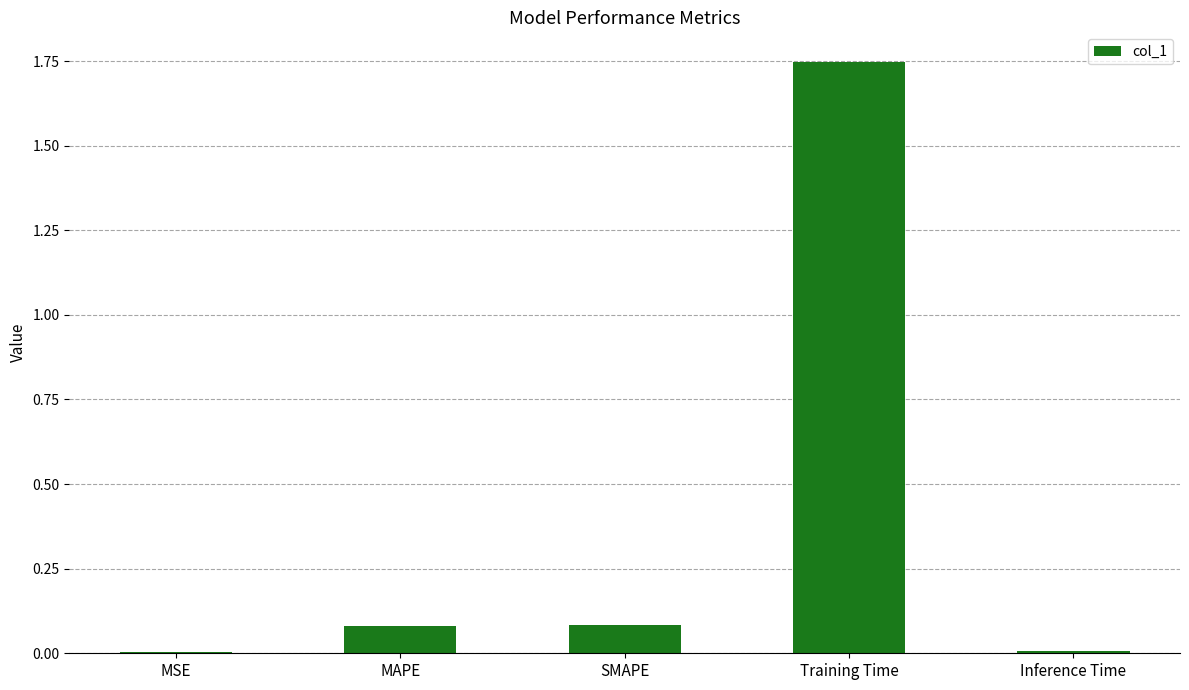

What is the sum of all values?

1.9